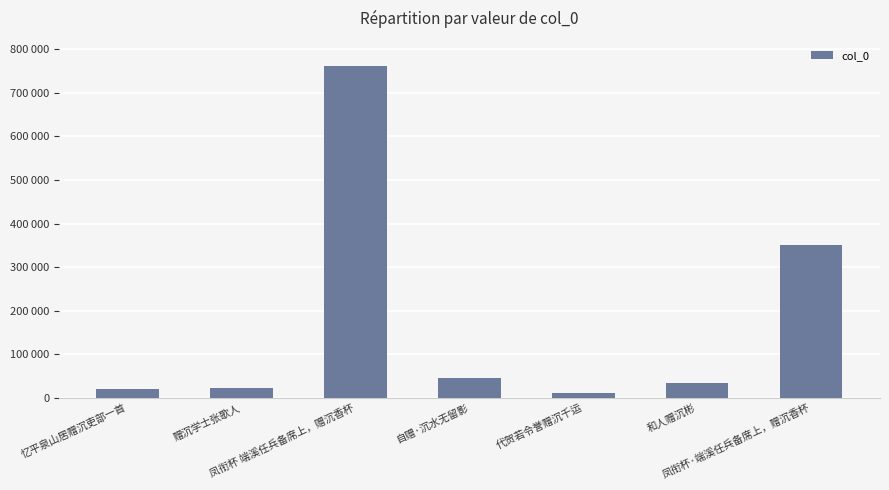

Reading left to right, list all the values displayed in this chart.

忆平泉山居赠沉吏部一首=20335	赠沉学士张歌人=22905	凤衔杯 端溪任兵备席上，赠沉香杯=762977	自赠·沉水无留影=44539	代贺若令誉赠沉千运=10186	和人赠沉彬=34362	凤衔杯·端溪任兵备席上，赠沉香杯=350989